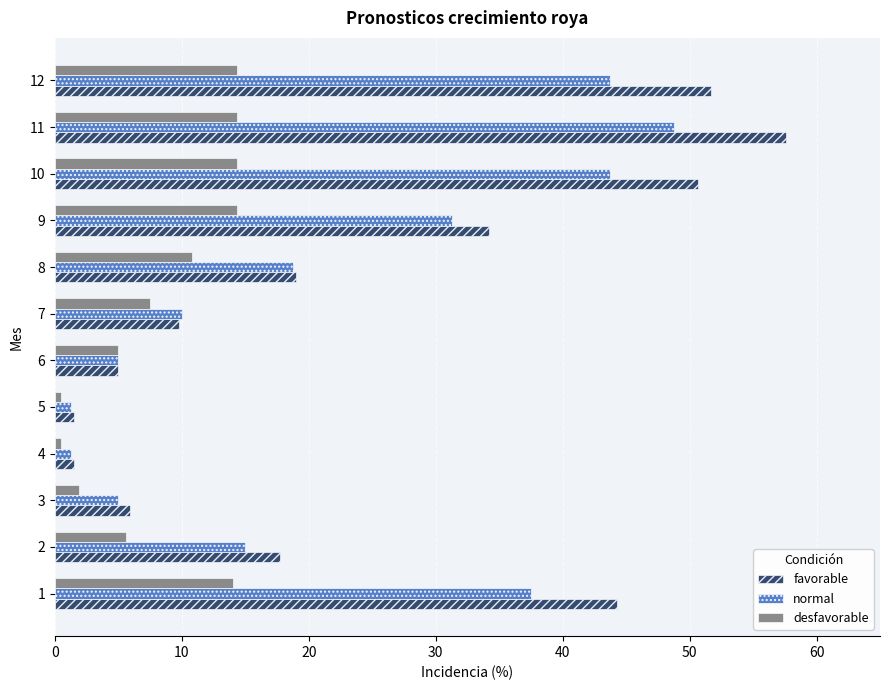

What is the average value of the desfavorable series?

8.6